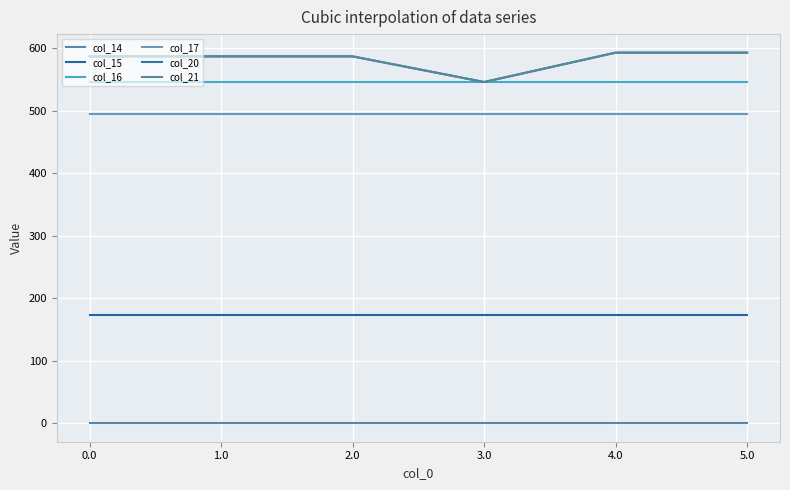

Does the chart display data point markers on the line(s)?

No